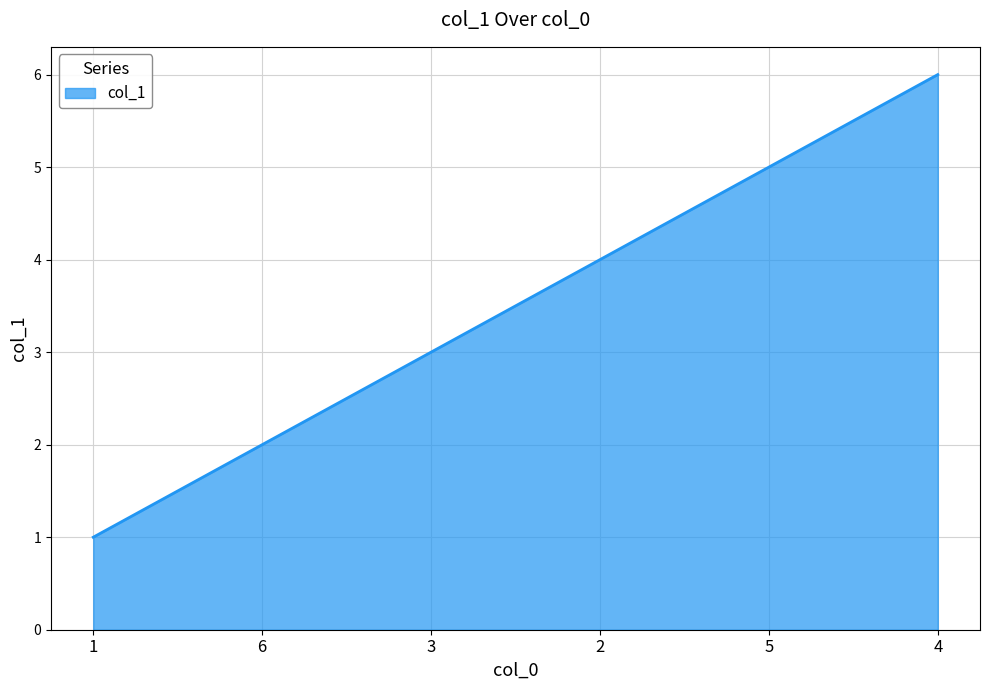

Is it true that the value at 2 is 6?

False